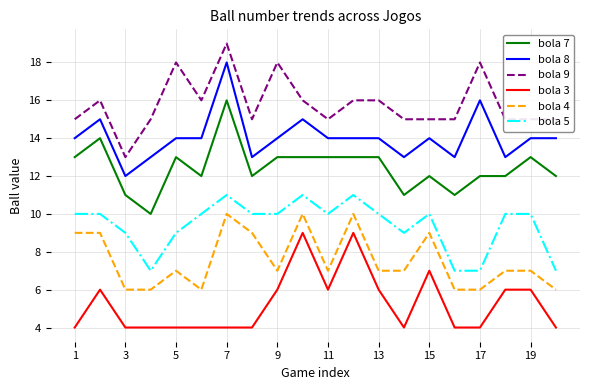

Rank the series by their maximum value, from lowest to highest.

bola 3, bola 4, bola 5, bola 7, bola 8, bola 9